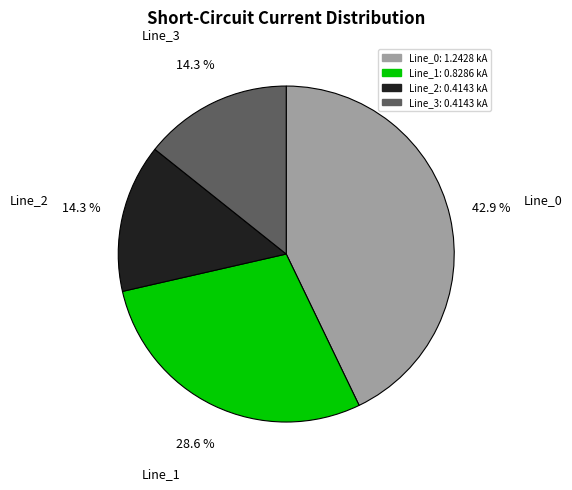

What is the largest slice in the pie chart?

Line_0